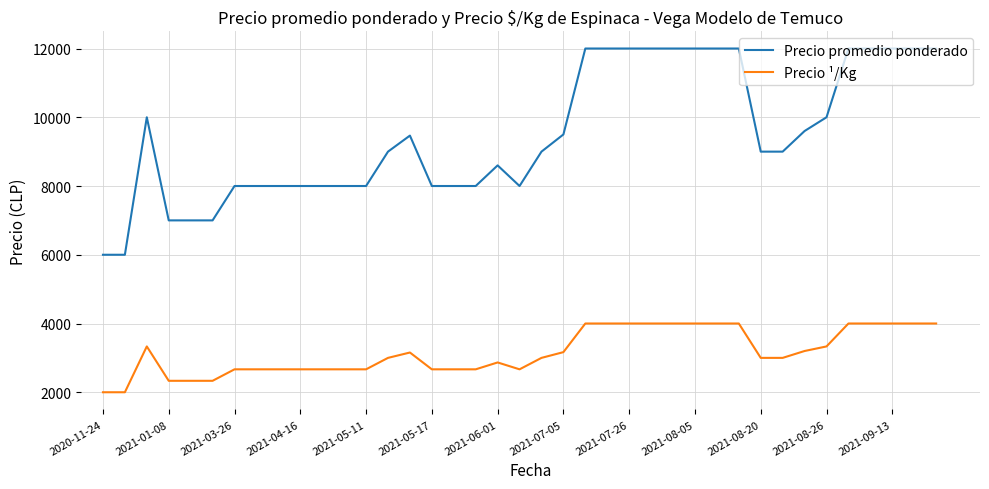

Which series has the largest total across all categories?

Precio promedio ponderado